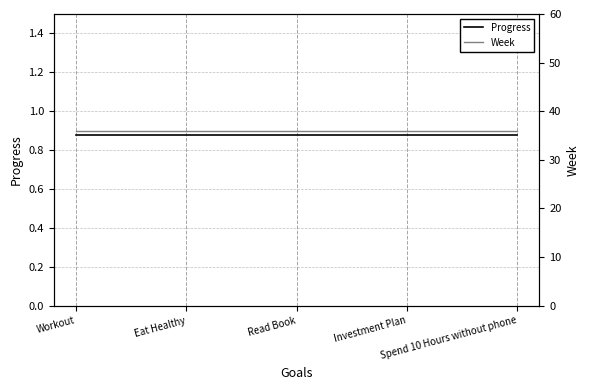

True or false: Week has more than 1 points higher than both neighbors.

False